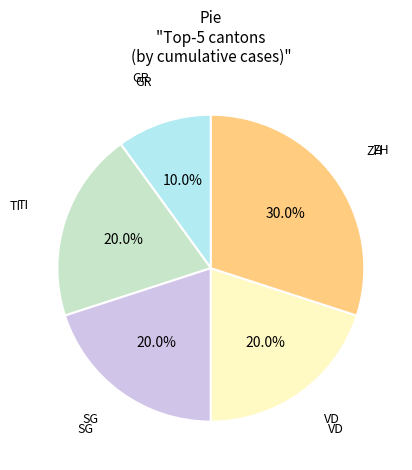

Which has a higher value, GR or TI?

TI